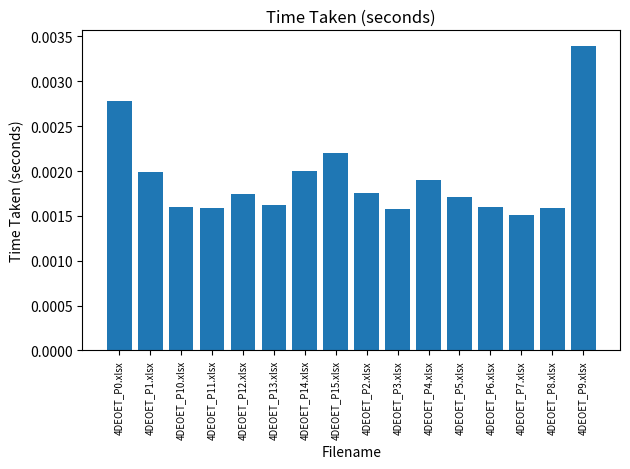

How many values are between 0 and 1?

16